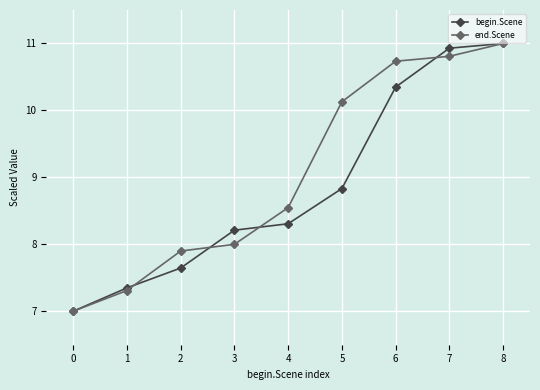

List the labels in order of begin.Scene value, smallest first.

0, 1, 2, 3, 4, 5, 6, 7, 8